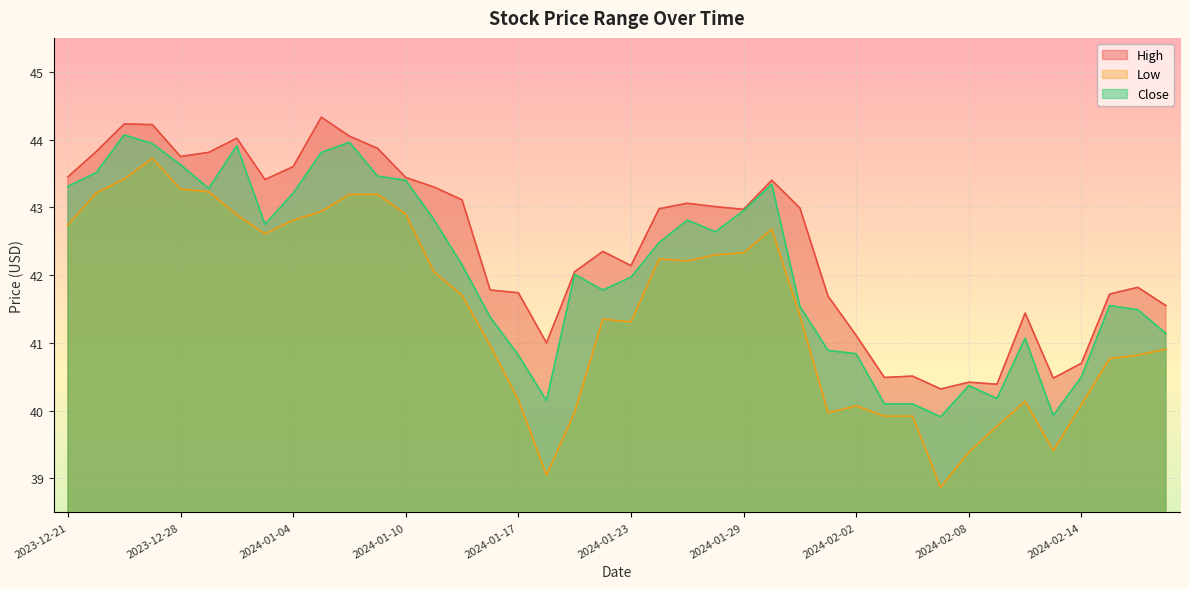

True or false: High and Low cross at least once.

False